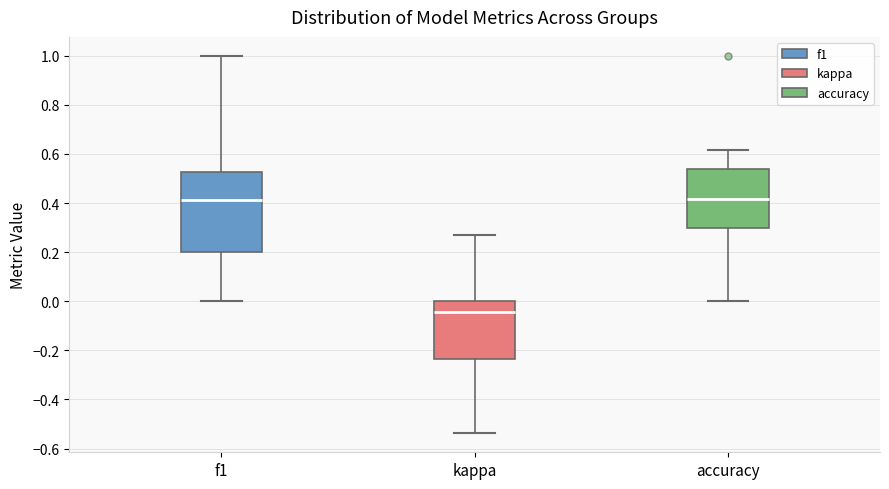

Where does the lower whisker of the box for kappa end on the y-axis? The values are not printed on the chart, so give them approximately, as read against the axis.

-0.54